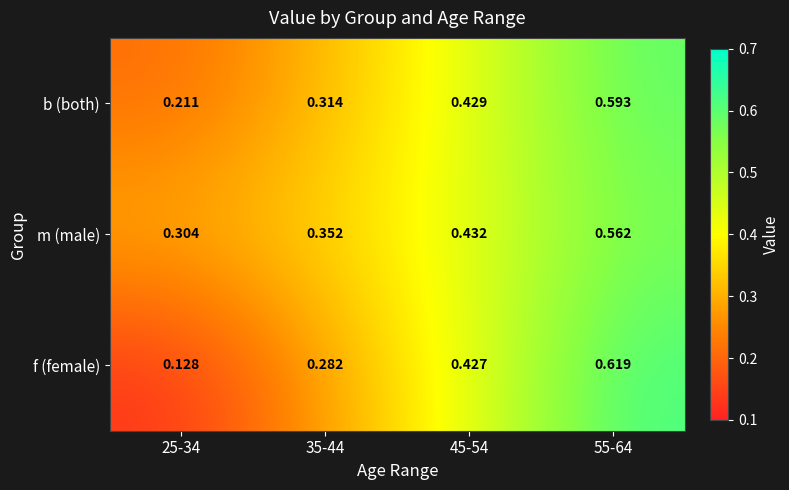

Which series has the widest spread of values?

f (female)